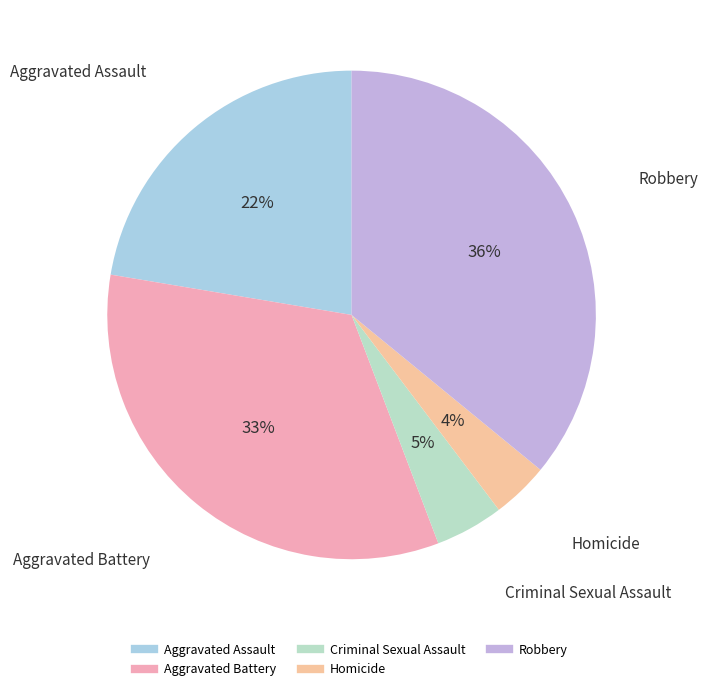

True or false: Robbery accounts for 36% of the total.

True